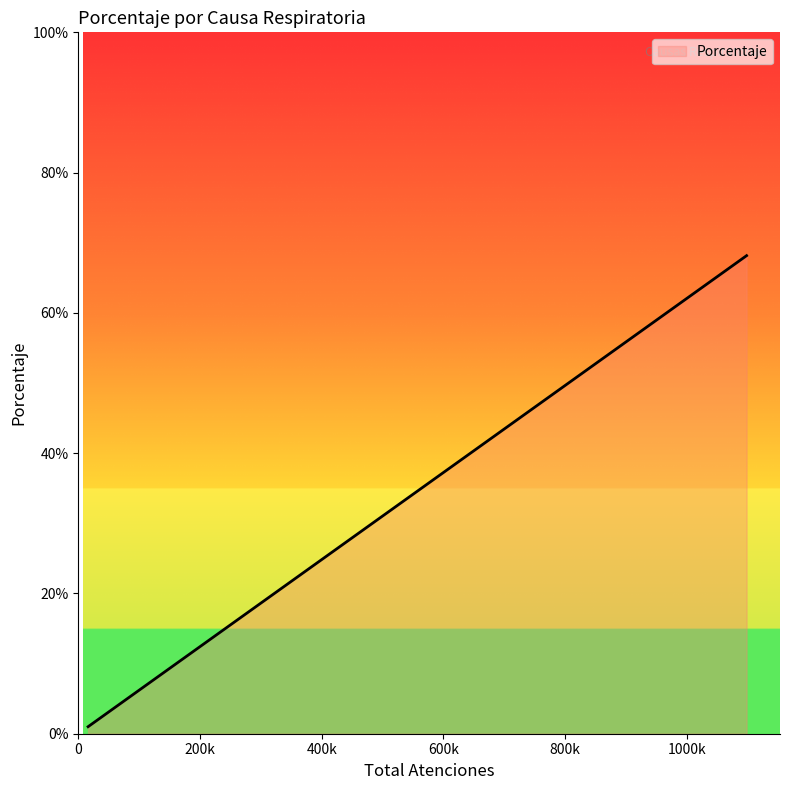

What is the difference between the second highest and second lowest values?

12.2